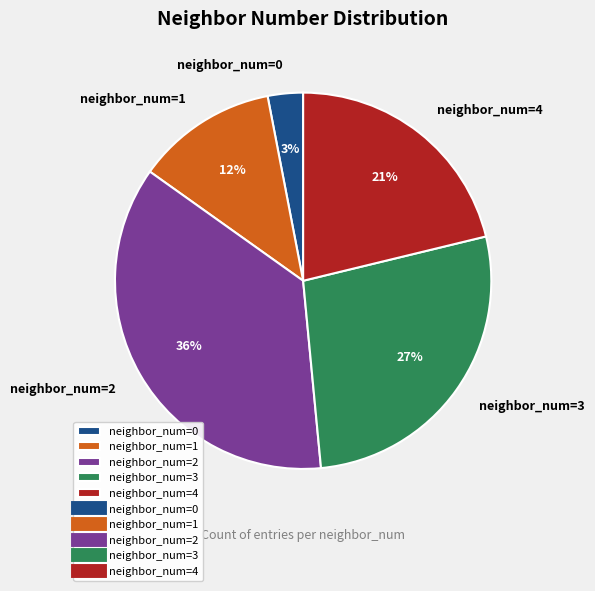

Is the sum of neighbor_num=0 and neighbor_num=3 greater than half?

No